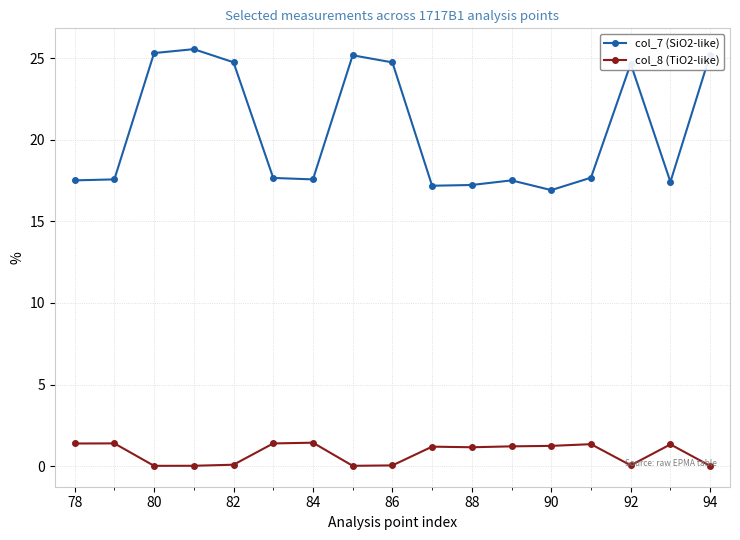

How many series are shown in this chart?

2